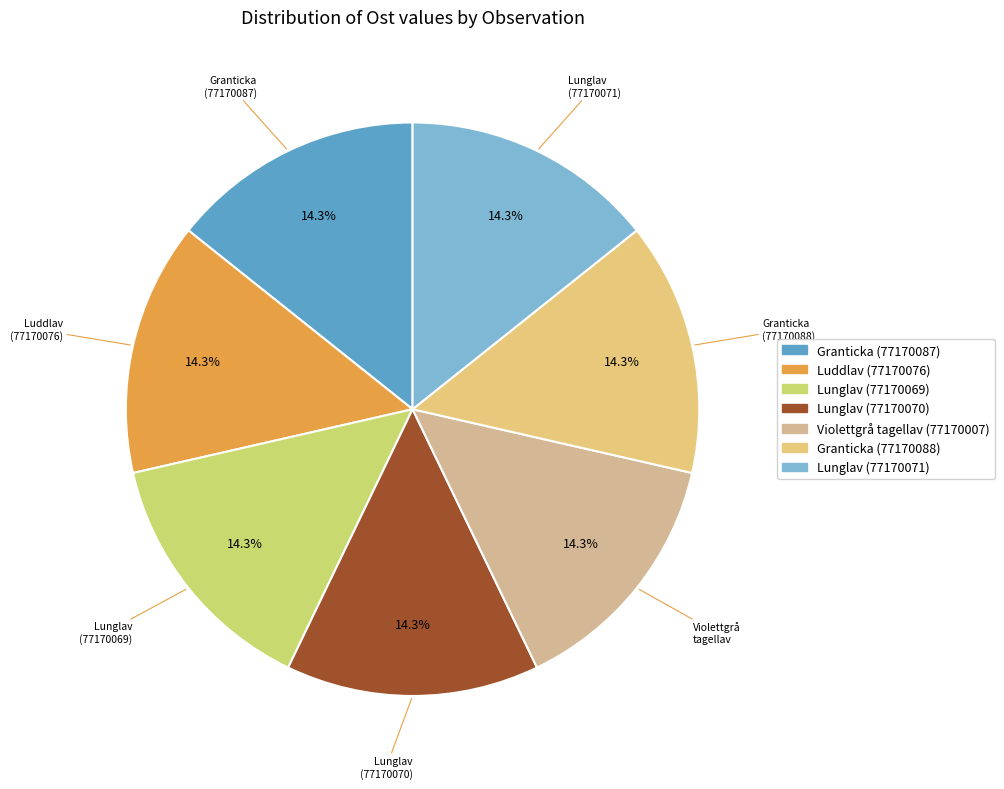

Rank the categories by value from highest to lowest.

Lunglav (77170070), Lunglav (77170069), Luddlav (77170076), Lunglav (77170071), Violettgrå tagellav (77170007), Granticka (77170088), Granticka (77170087)